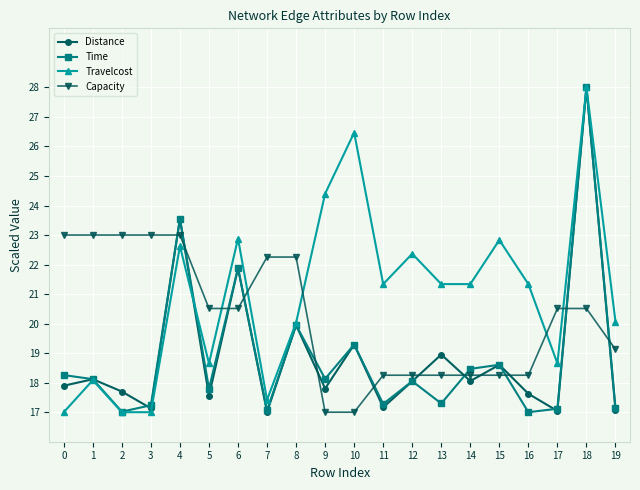

Is it true that Distance equals 9.1 at 8?

False